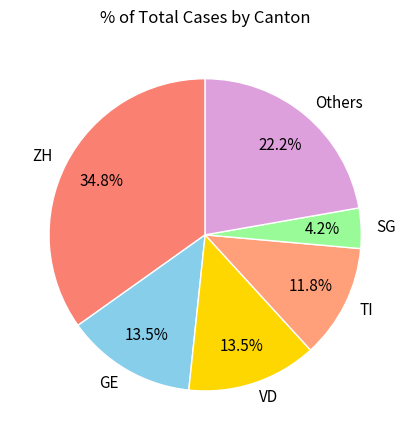

Is there any slice that represents more than half of the pie?

No